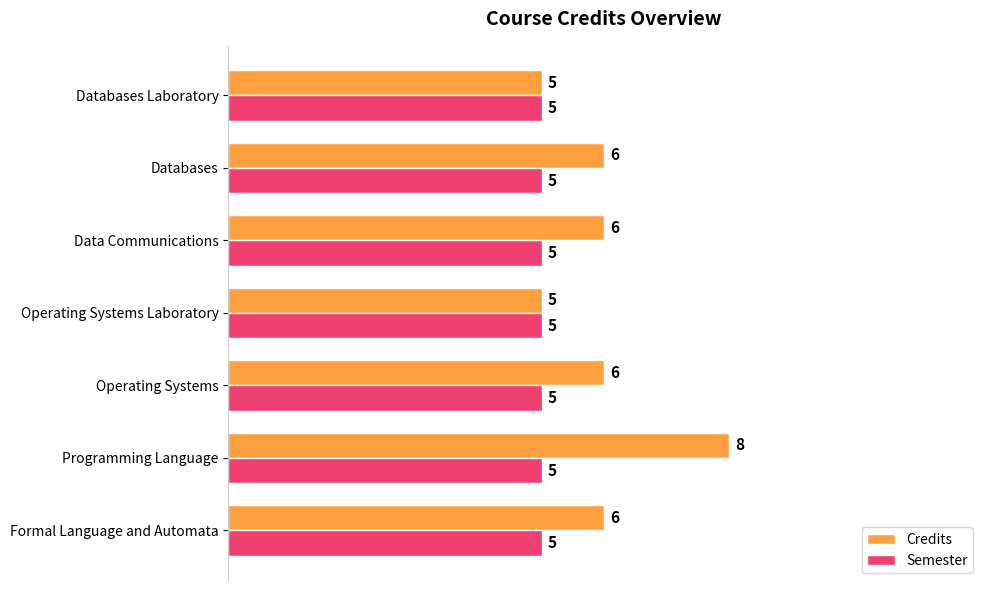

Which series has the largest total across all categories?

Credits